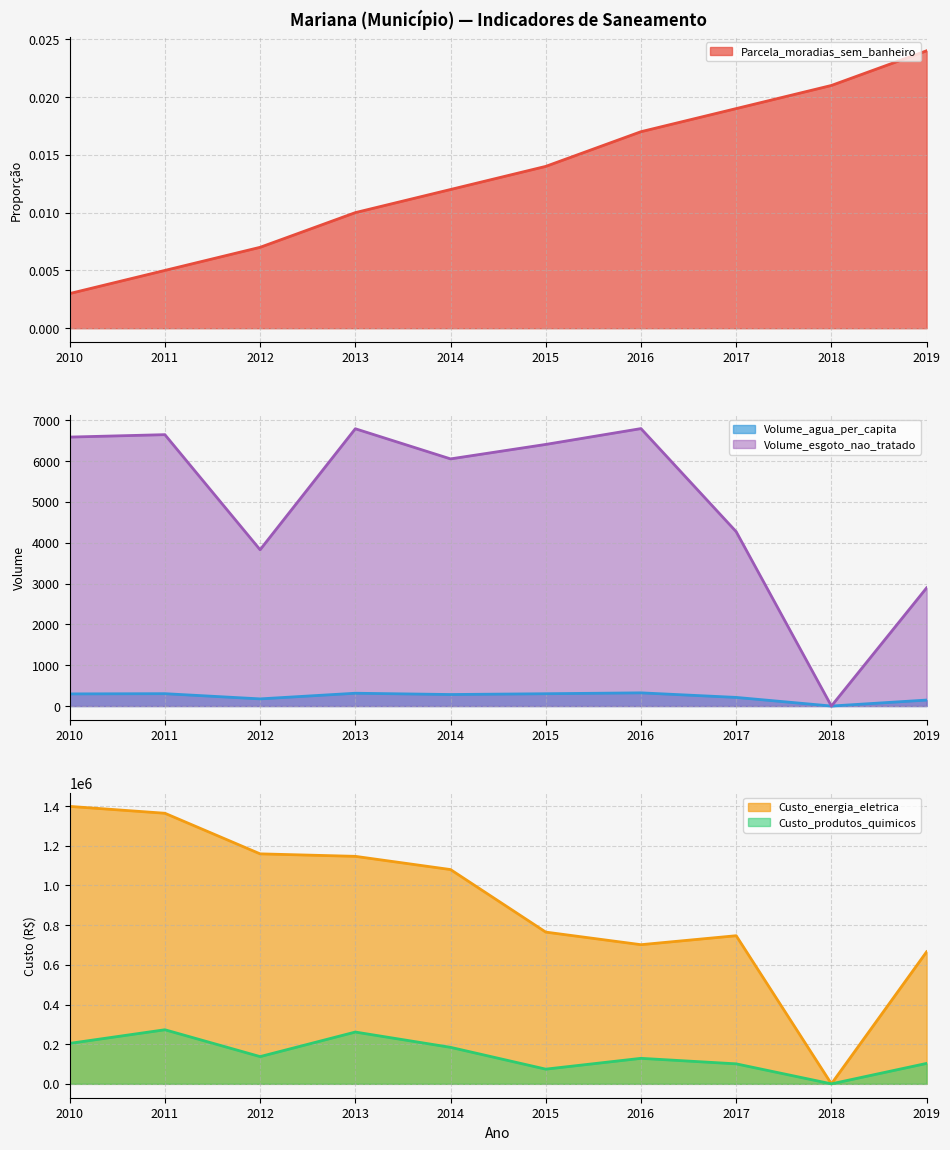

Rank the series at 2017 from lowest to highest value.

Parcela_moradias_sem_banheiro, Volume_agua_per_capita, Volume_esgoto_nao_tratado, Custo_produtos_quimicos, Custo_energia_eletrica